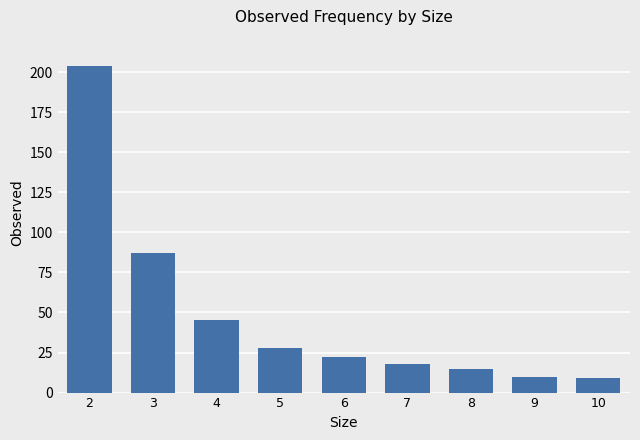

What is the maximum value shown in the chart?

204